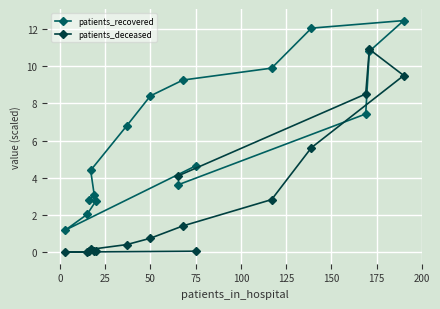

What is the total value across all series at 50?

9.2